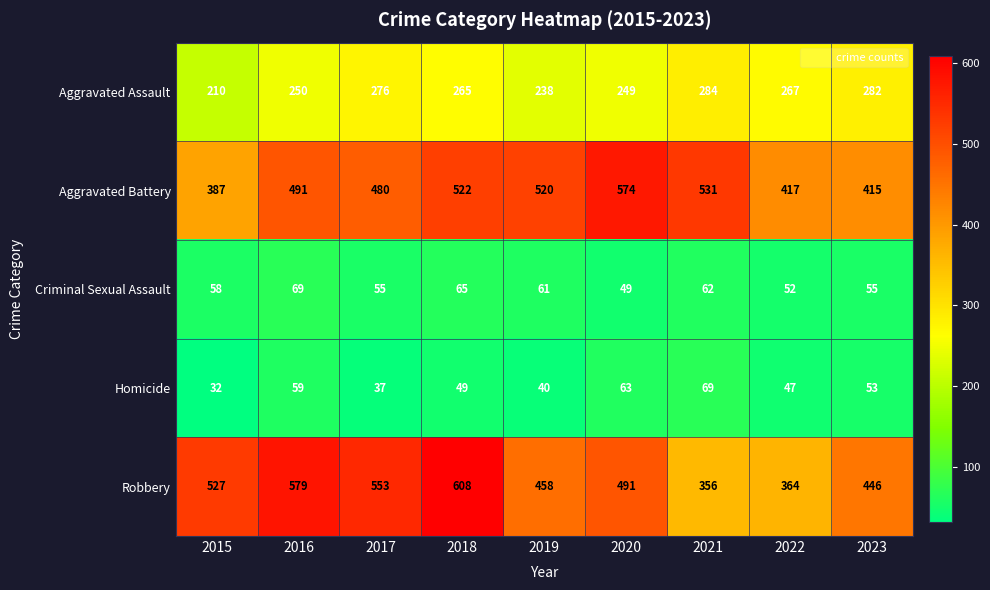

True or false: Robbery has a value of 356 at 2021.

True